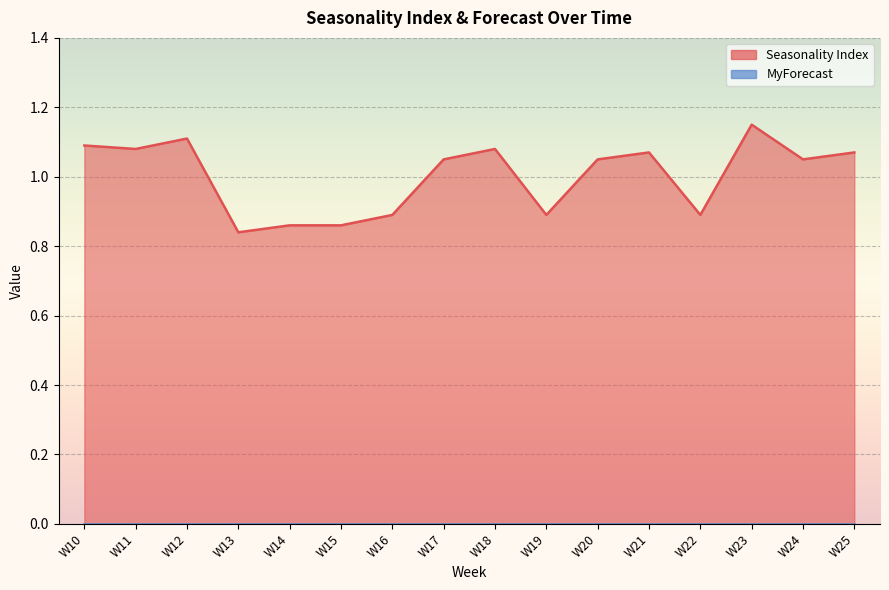

True or false: there are more than 0 points higher than both neighbors.

True